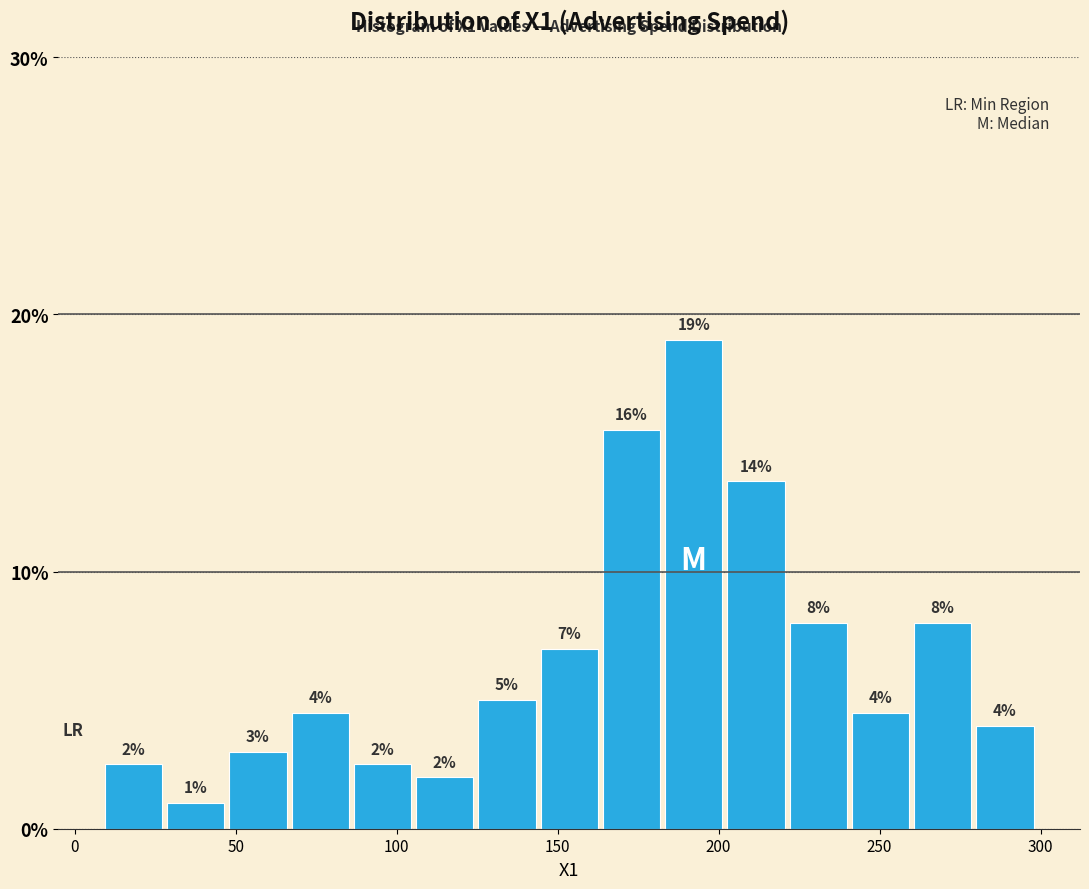

Around what value on the x-axis is the tallest bar? Give the approximate position of its centre, as read against the axis.

190